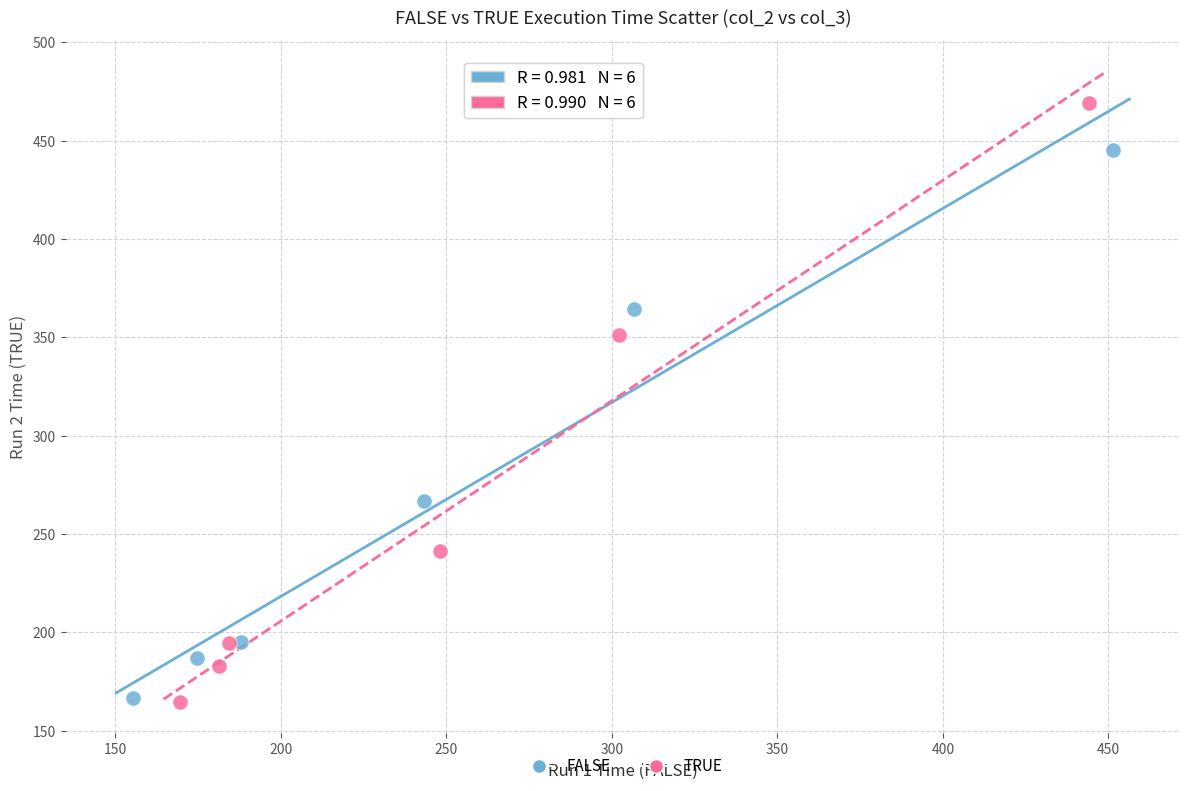

Which series reaches the maximum Y coordinate?

TRUE